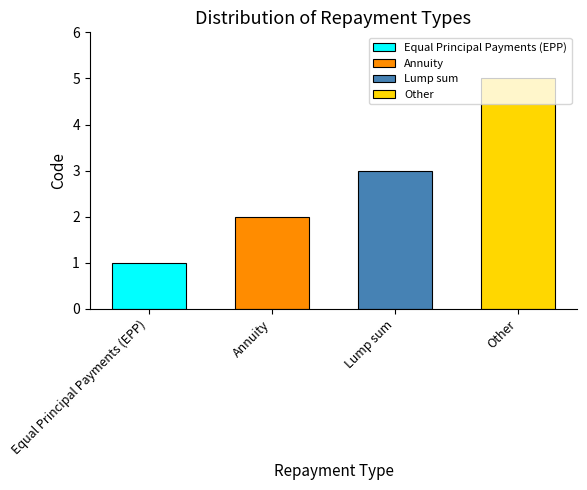

Which category has the highest value across all series?

Other